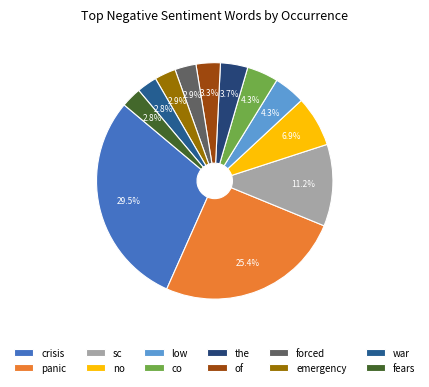

Is it true that panic is 18% of the pie?

False